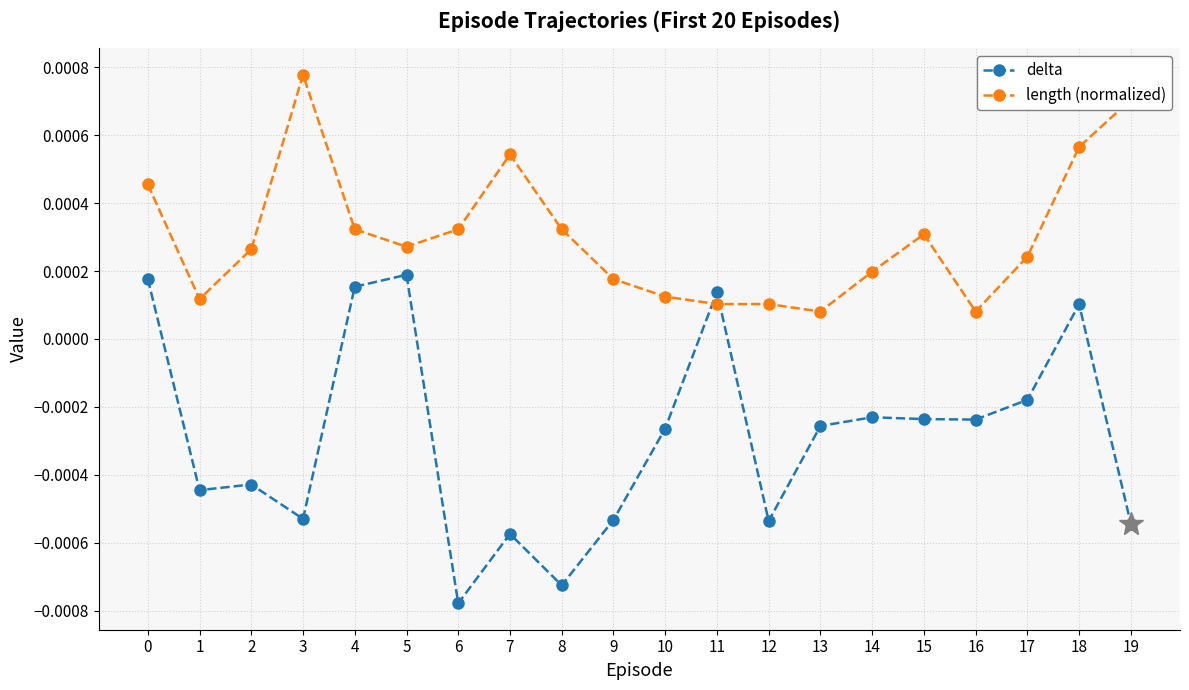

At how many categories does at least one series exceed 0?

20